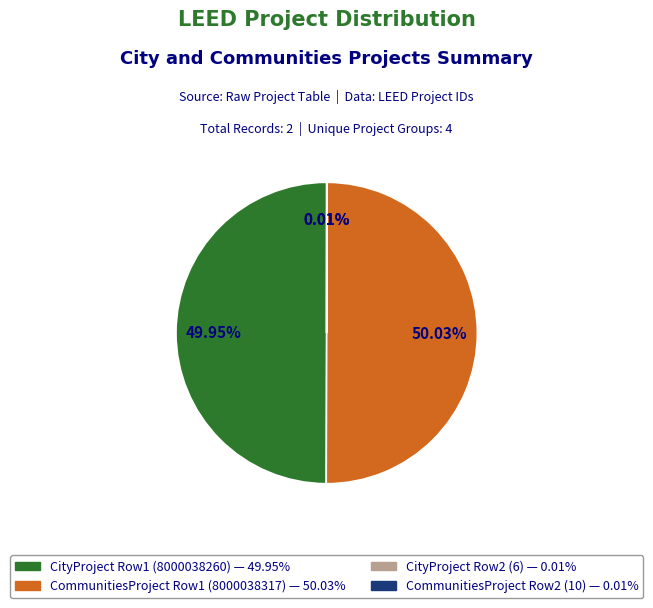

Which slice is the smallest?

CityProjectID-6